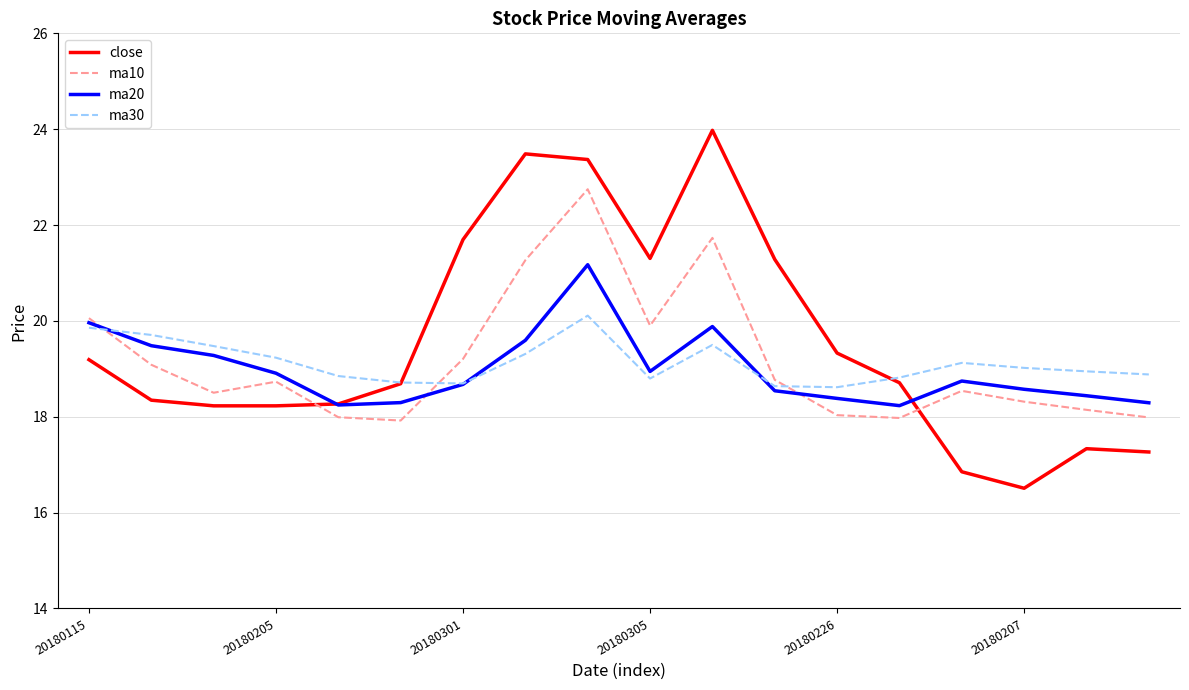

Which series ends up on top after the final intersection of ma10 and close?

ma10